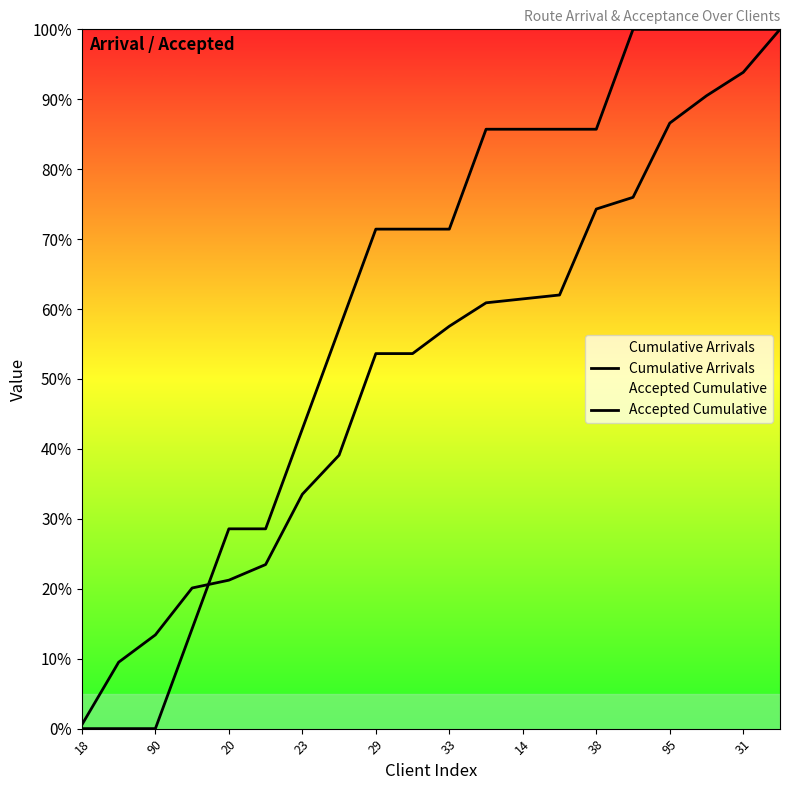

Is this an area chart (filled region under the line)?

No